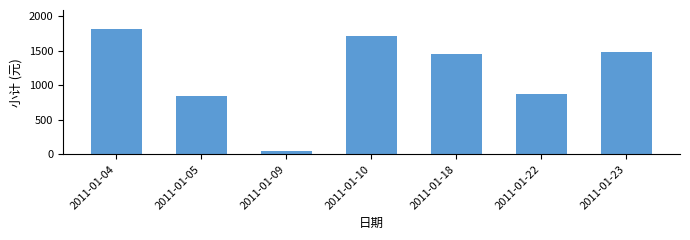

Read the value at 2011-01-05, to the nearest 50.

850